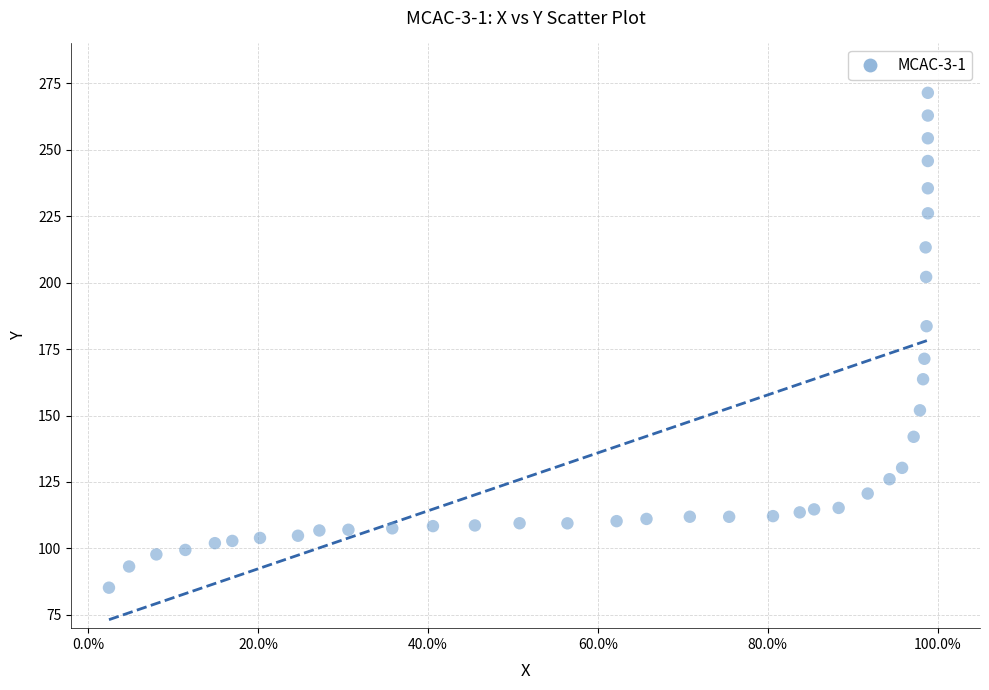

What is the range of Y values (max minus min)?

186.2